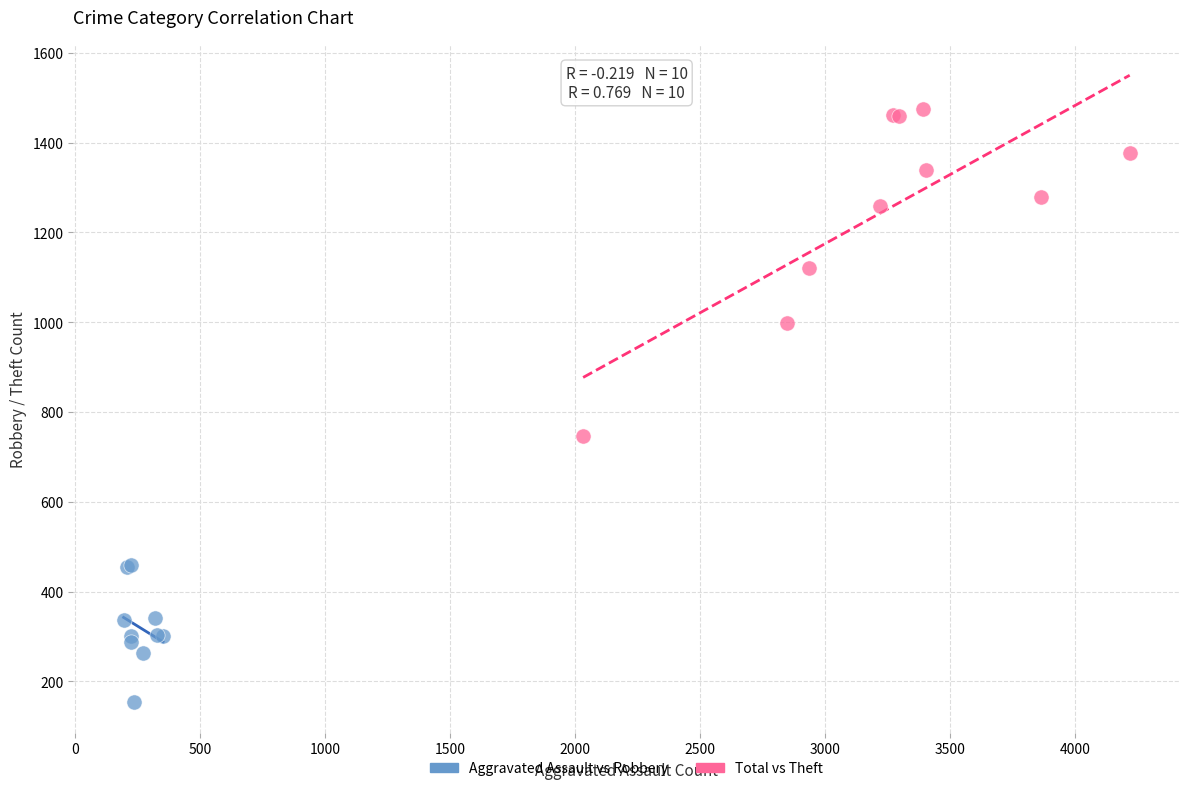

Which series contains the highest Y value?

Total vs Theft